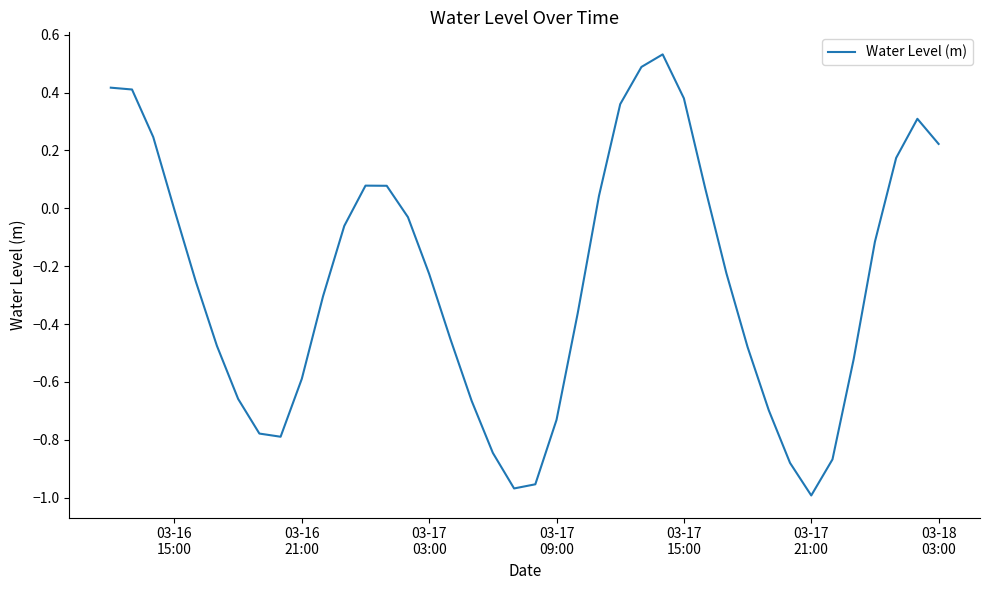

How many distinct data groups are displayed?

1